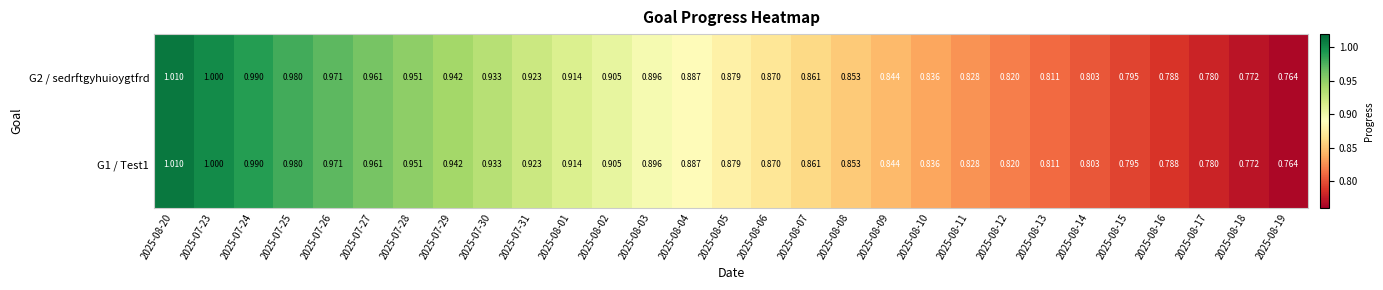

Is the value of G2 / sedrftgyhuioygtfrd at 2025-08-15 greater than the value of G1 / Test1 at 2025-08-04?

No